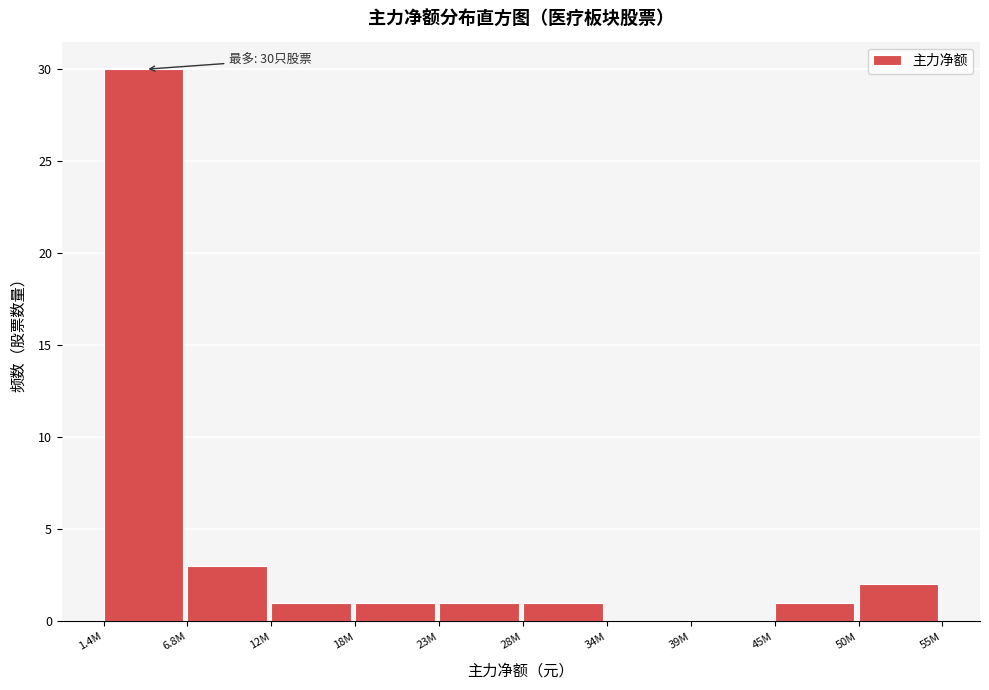

Reading left to right, extract all data points from this chart.

1.4M=30	6.8M=3	12M=1	18M=1	23M=1	28M=1	34M=0	39M=0	45M=1	50M=2